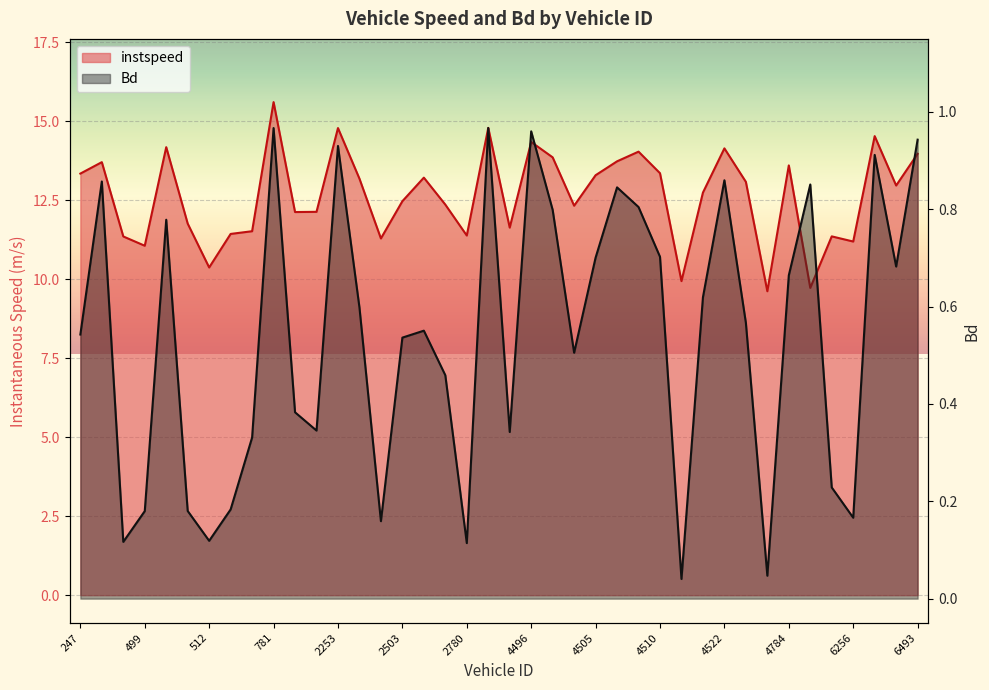

What is the difference between the highest and lowest values at 2499?

11.1